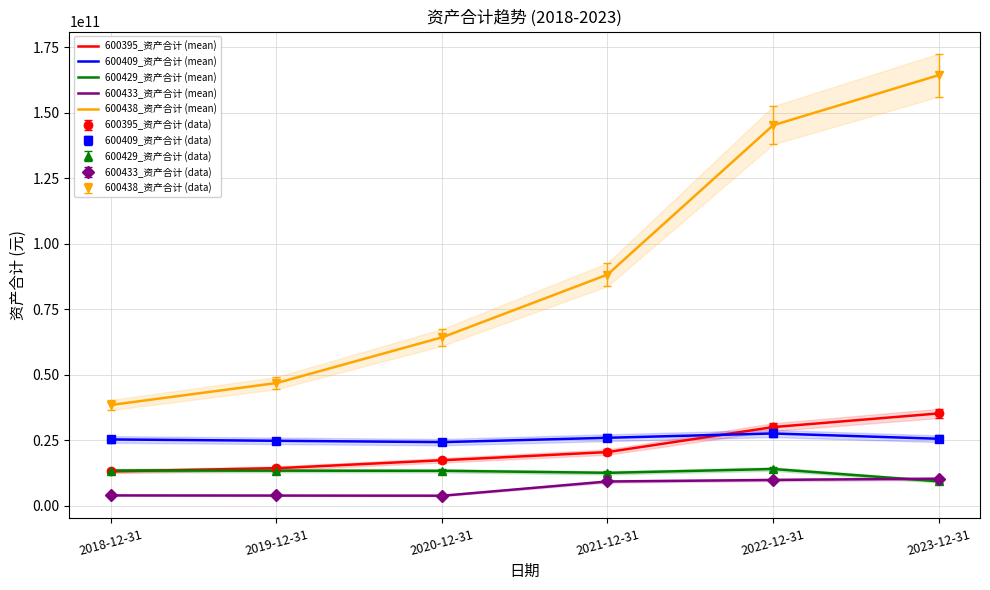

Does the chart have visible grid lines?

Yes